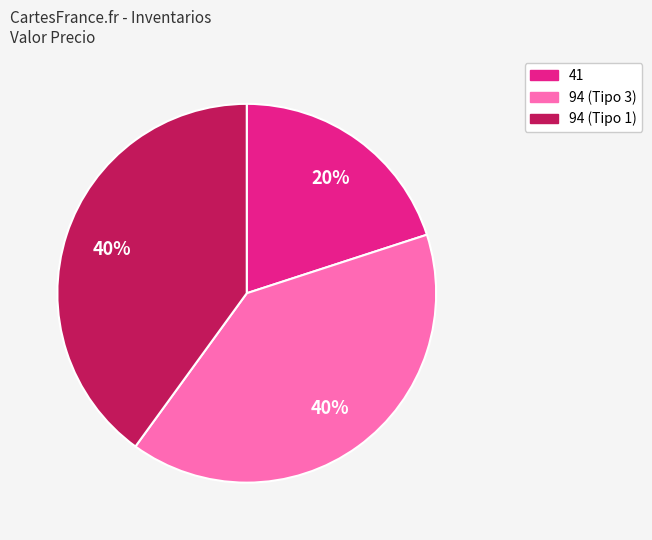

The 41 slice represents 15% of the pie. True or false?

False